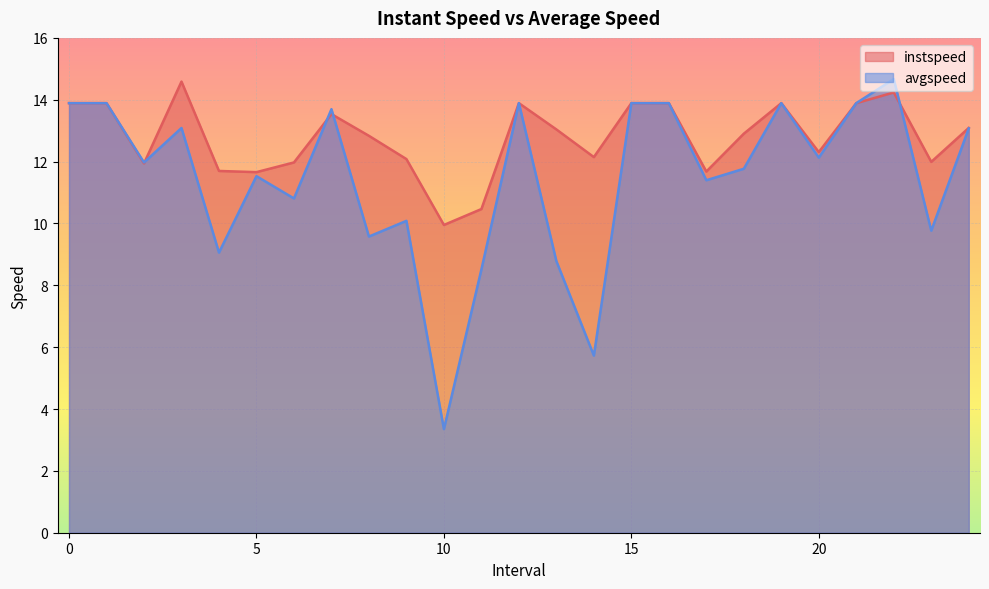

Which series ends up on top after the final intersection of avgspeed and instspeed?

instspeed